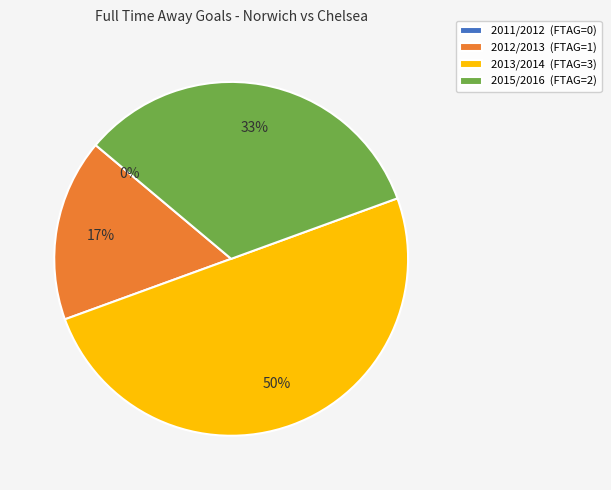

Combined, do 2011/2012 and 2015/2016 account for over 50%?

No